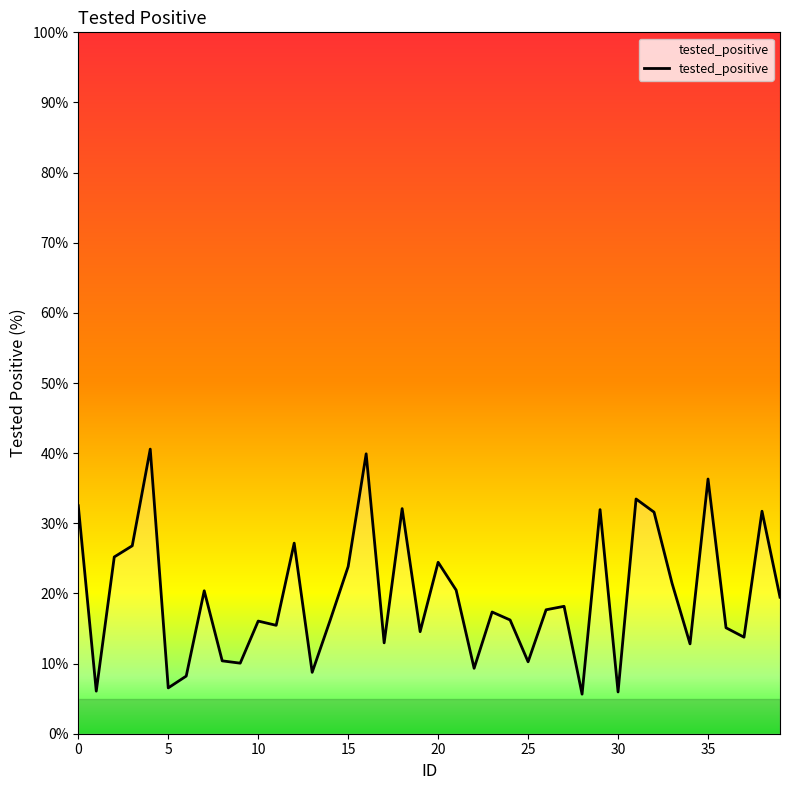

What is the smallest value displayed?

5.6